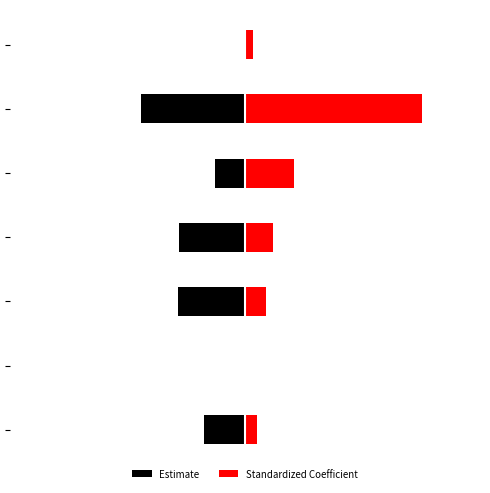

Rank the series by their average value, from lowest to highest.

Estimate, Standardized Coefficient